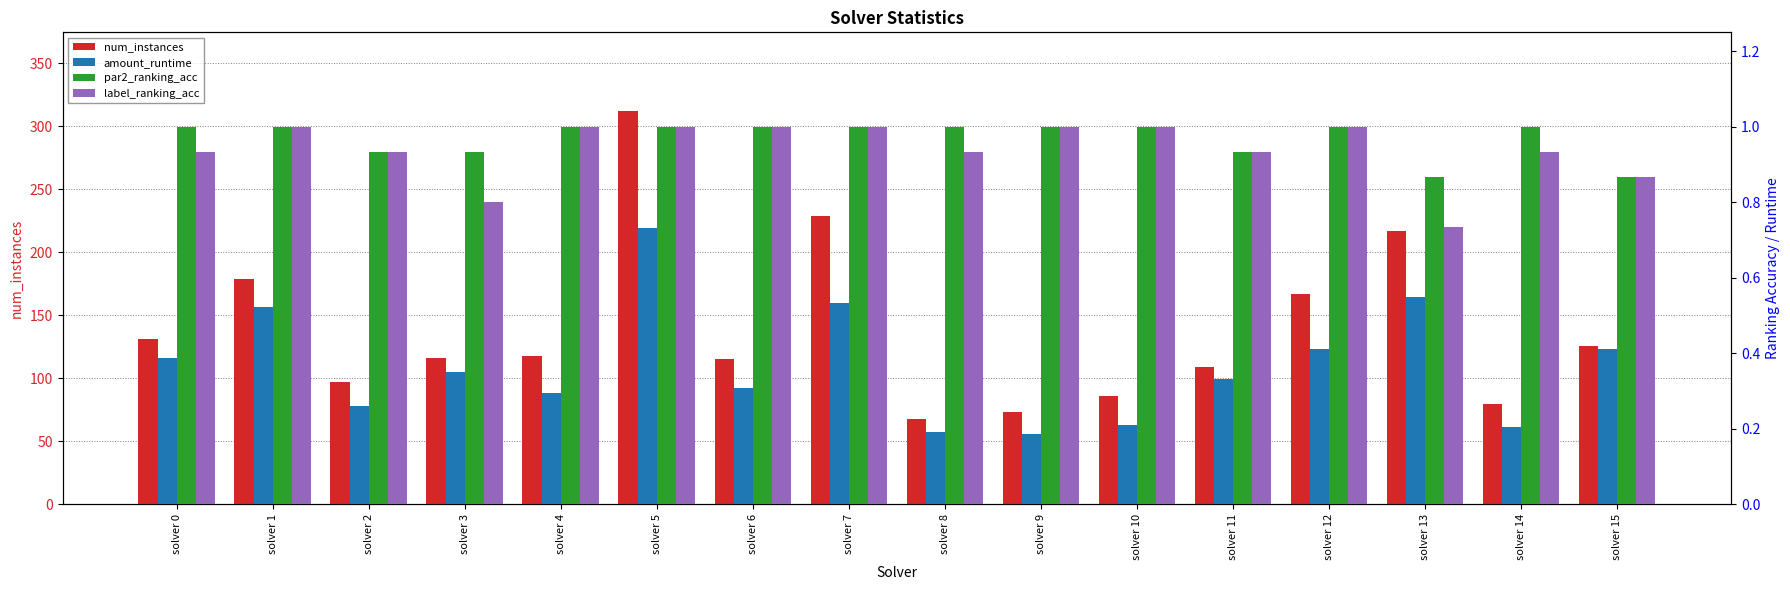

Does the chart contain any negative values?

No